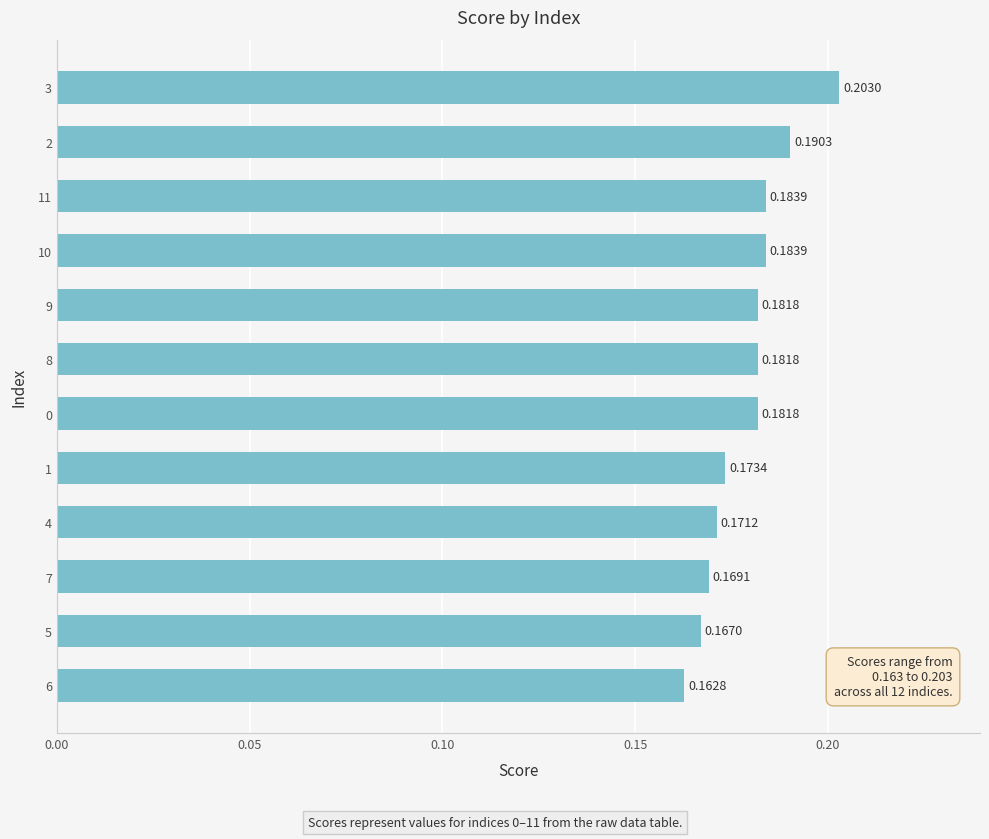

Between 1 and 9, which is larger?

9